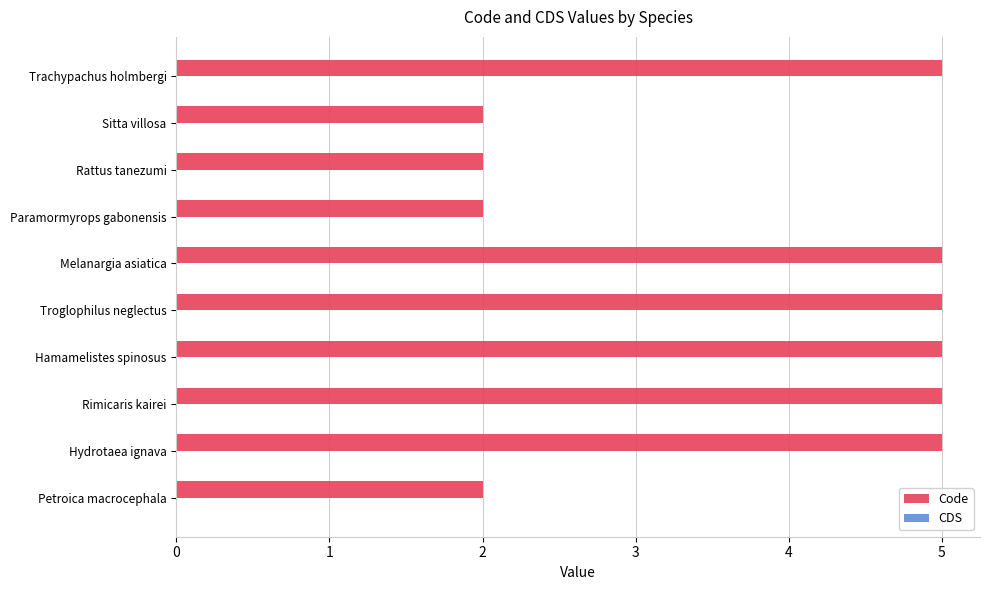

What is the maximum value shown in the chart?

5